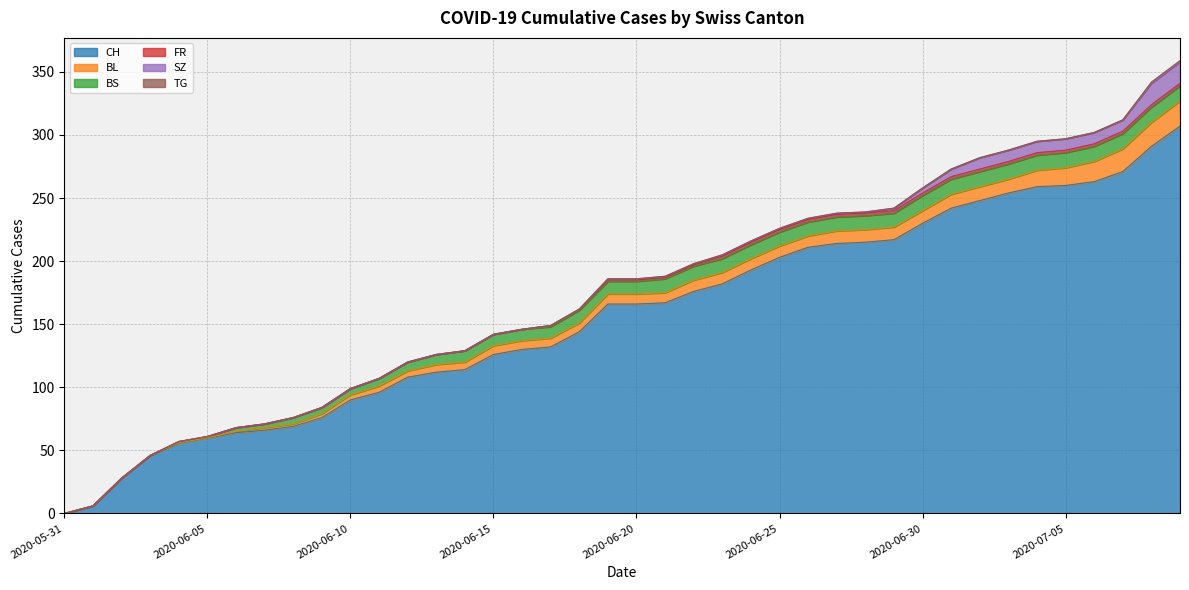

Where is CH nearest to the value 153?

2020-06-18